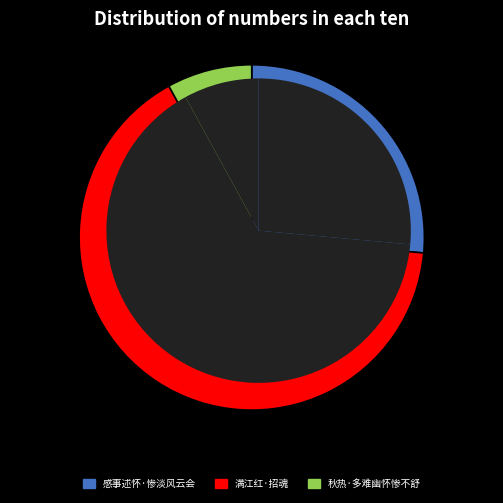

Which has a higher value, 满江红  辛峰没于泰州，七月三日设奠成服，赋此招魂，老怀惨结，墨泪俱枯矣 or 感事述怀·惨淡风云会?

满江红  辛峰没于泰州，七月三日设奠成服，赋此招魂，老怀惨结，墨泪俱枯矣